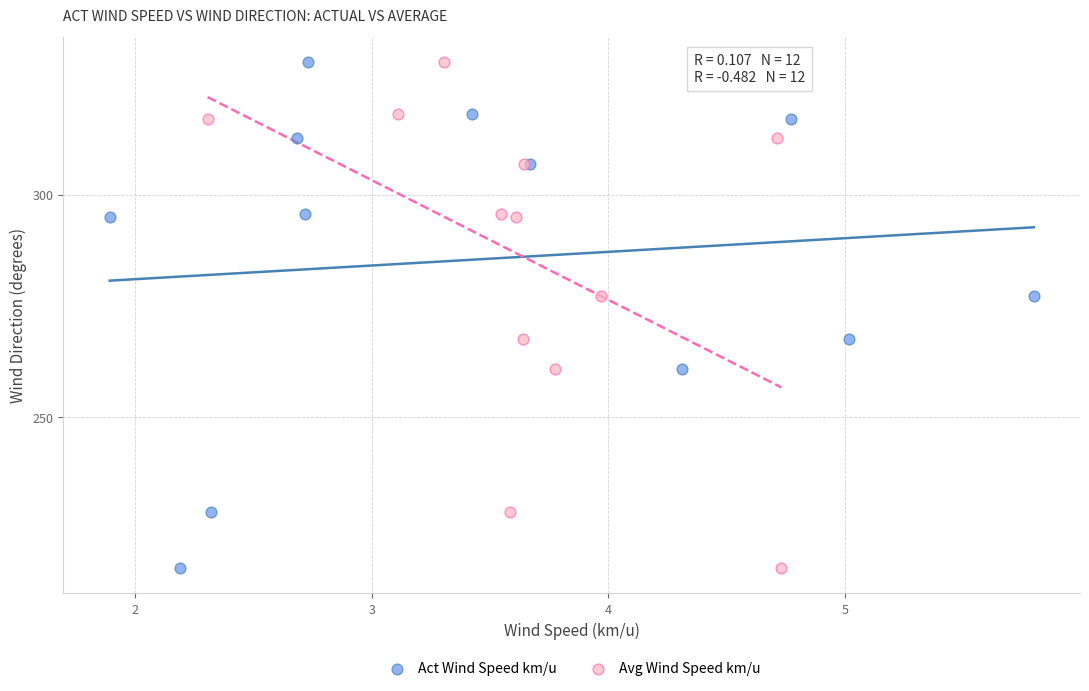

What are all the series names shown in the legend?

Act Wind Speed km/u, Avg Wind Speed km/u